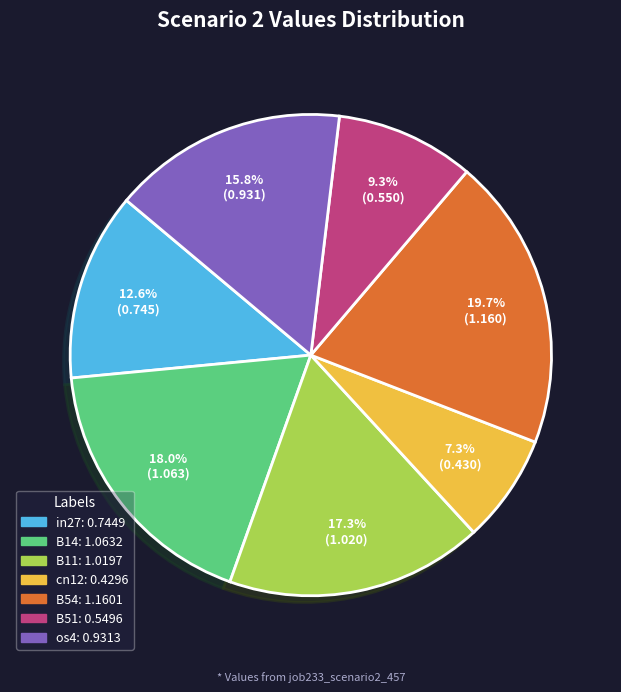

What percentage is the B54 slice, to the nearest percent?

20%